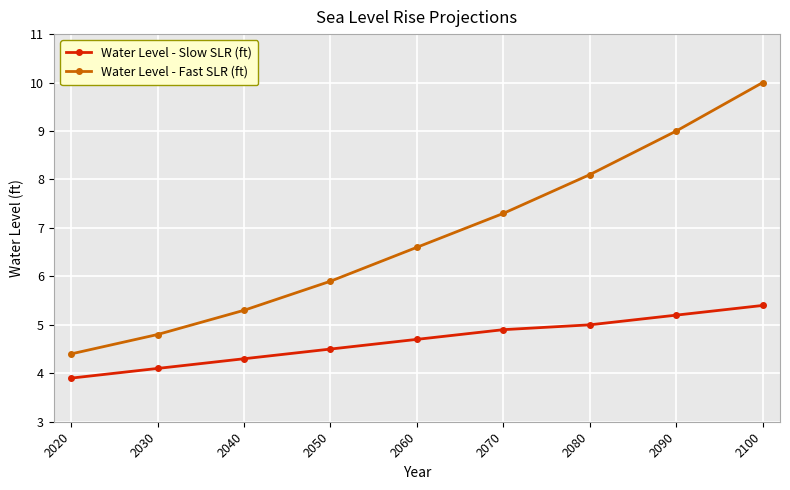

Does the chart display data point markers on the line(s)?

Yes